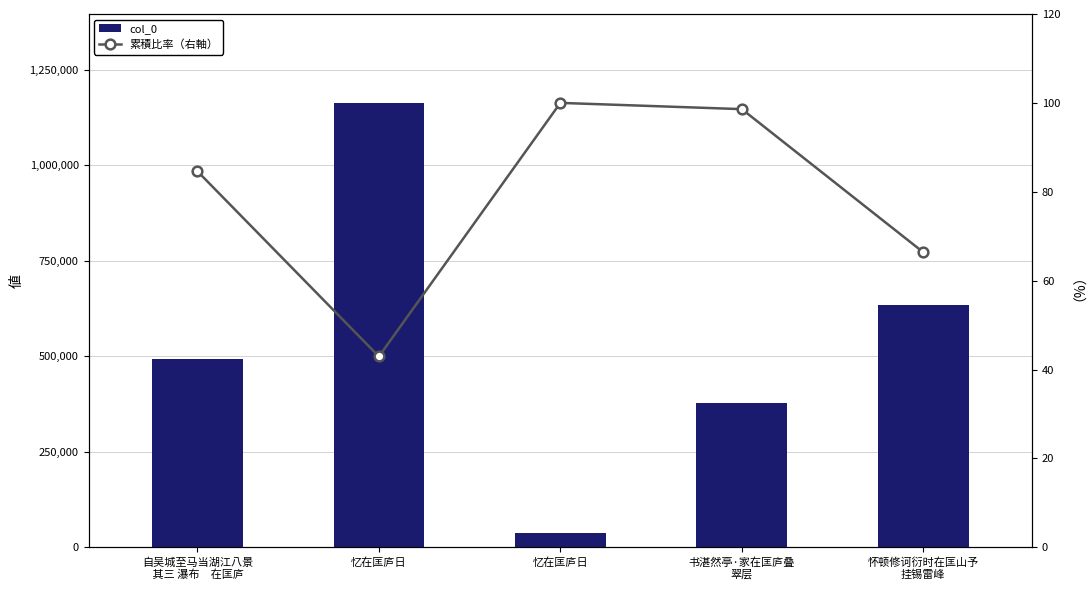

Which series has the largest total across all categories?

col_0